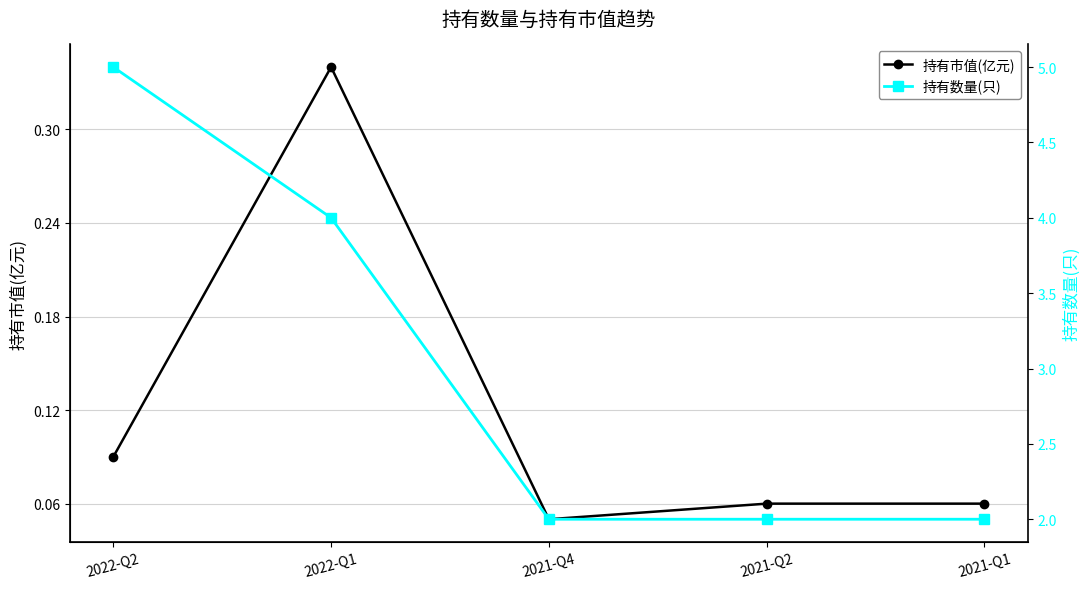

What is the minimum value for 持有市值(亿元)?

0.1